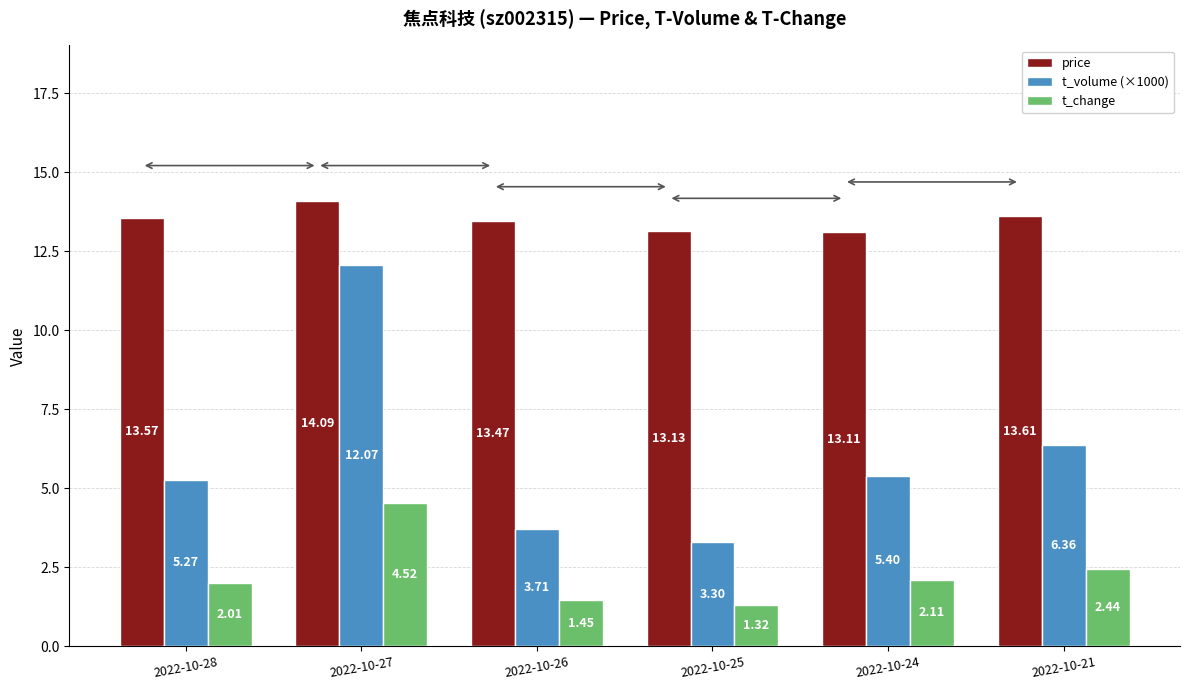

Which category has the lowest value across all series?

2022-10-25